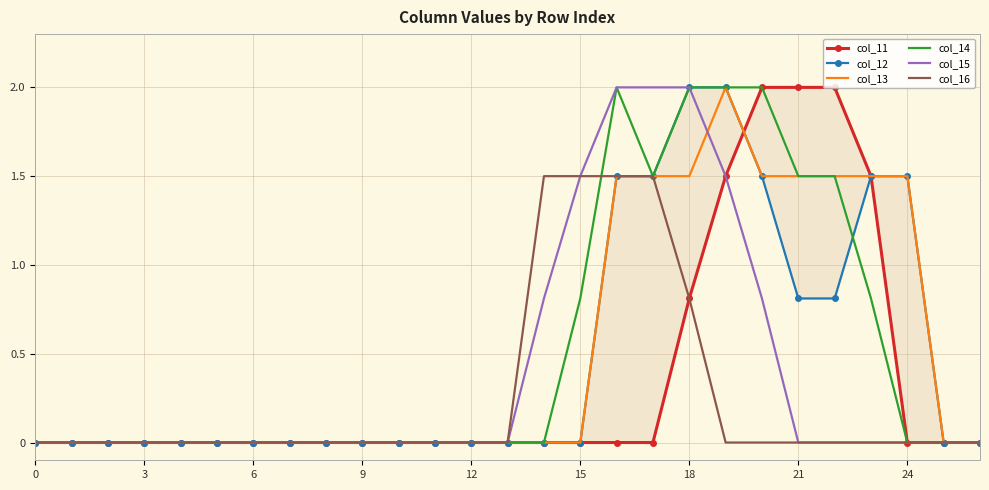

True or false: col_12 has a value of -1.0 at 10.

False